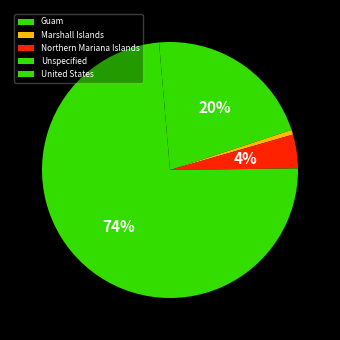

What is the largest slice in the pie chart?

Unspecified